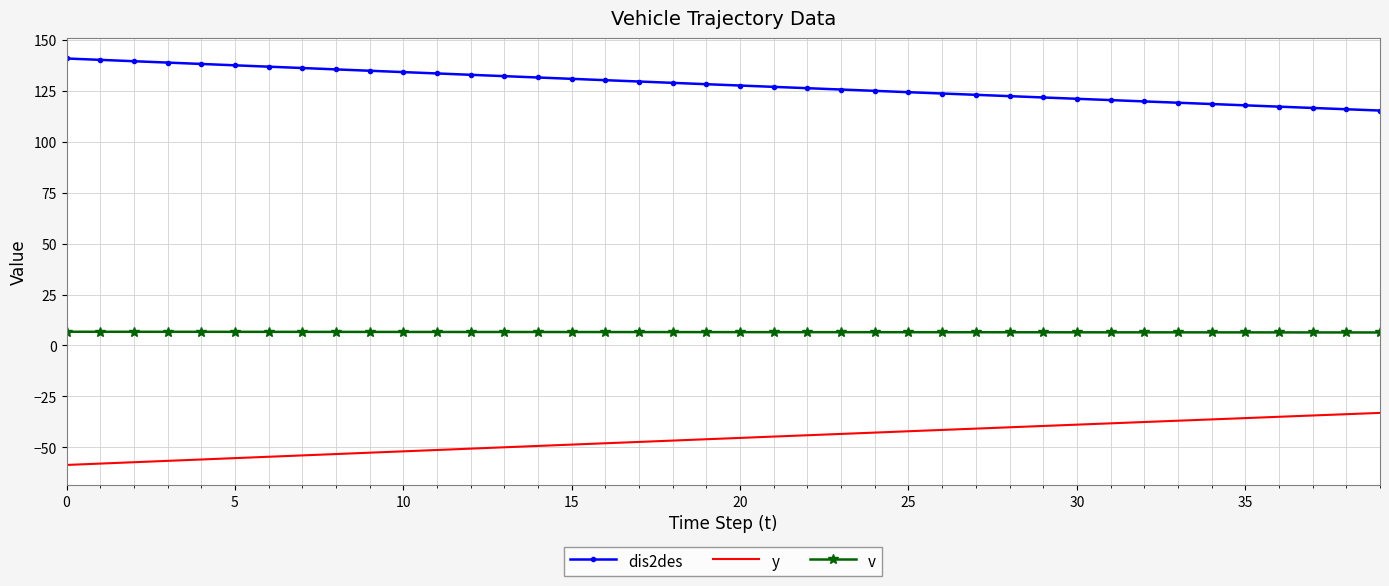

True or false: y and v cross at least once.

False